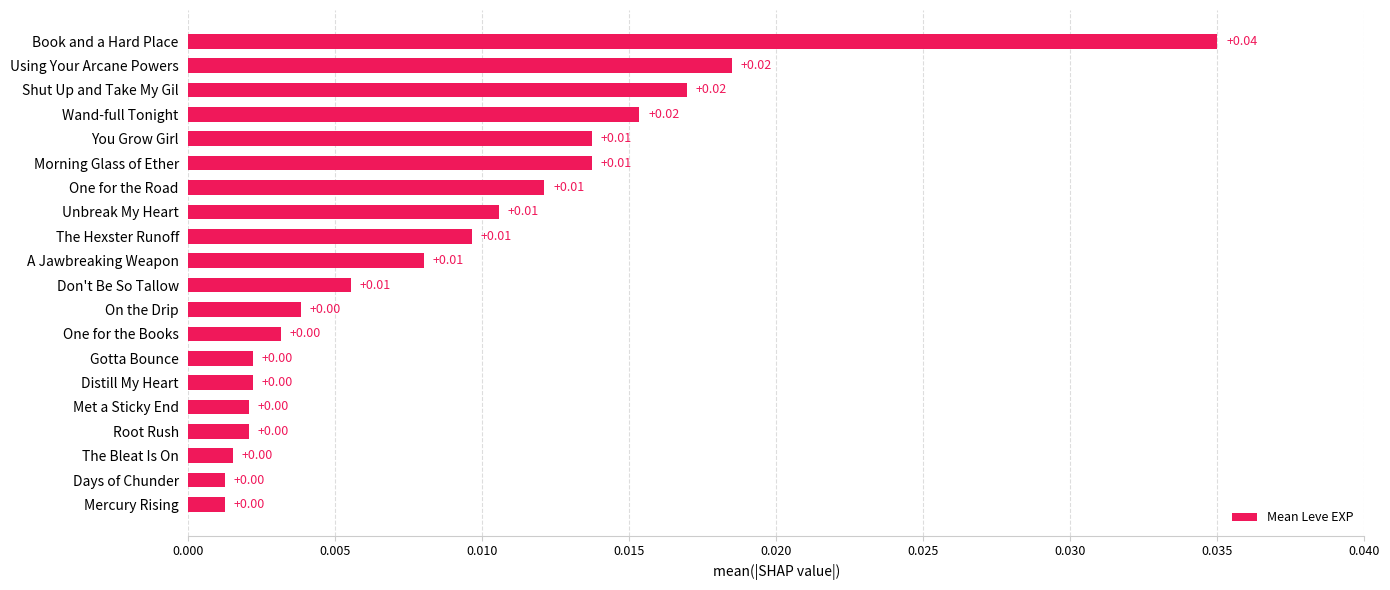

Which label corresponds to the largest value in the chart?

Book and a Hard Place